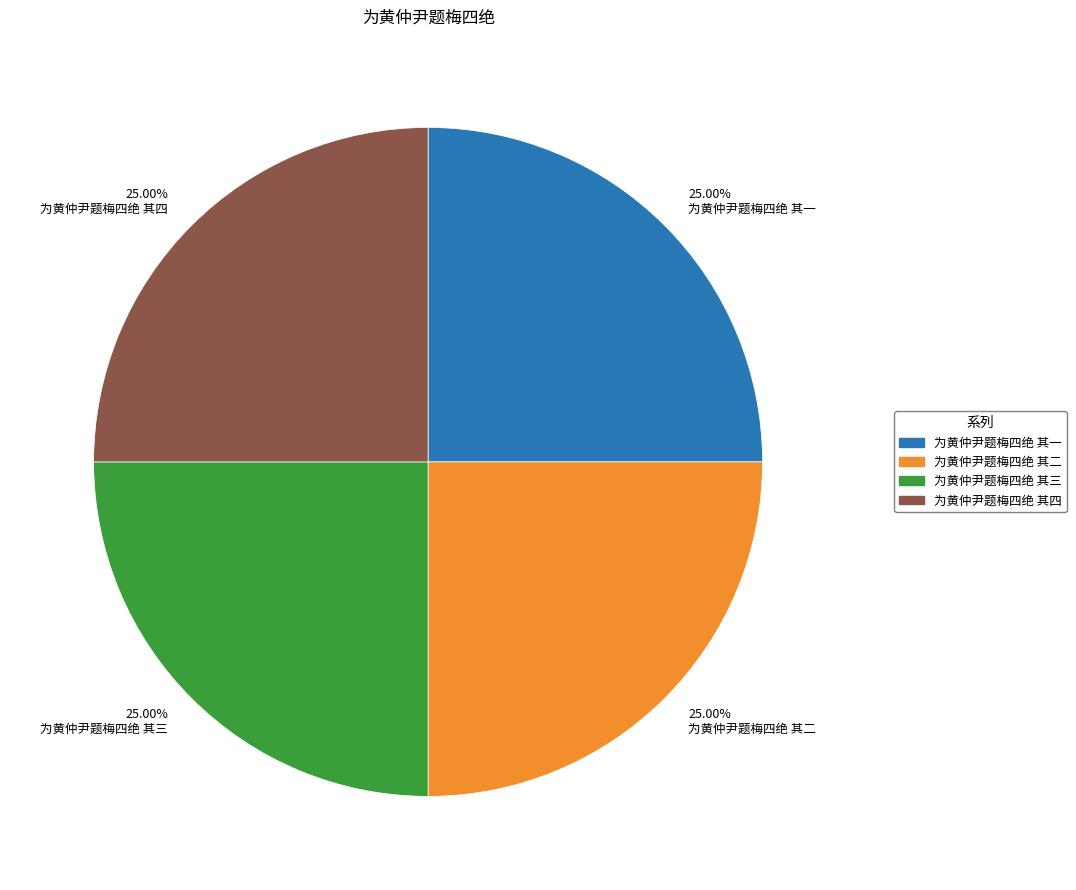

Does any single category account for the majority?

No